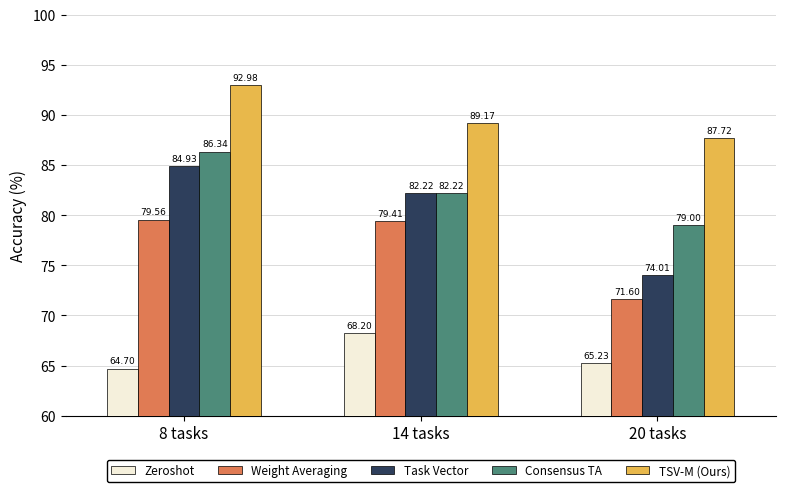

Is it true that Zeroshot equals 65.2 at 20 tasks?

True